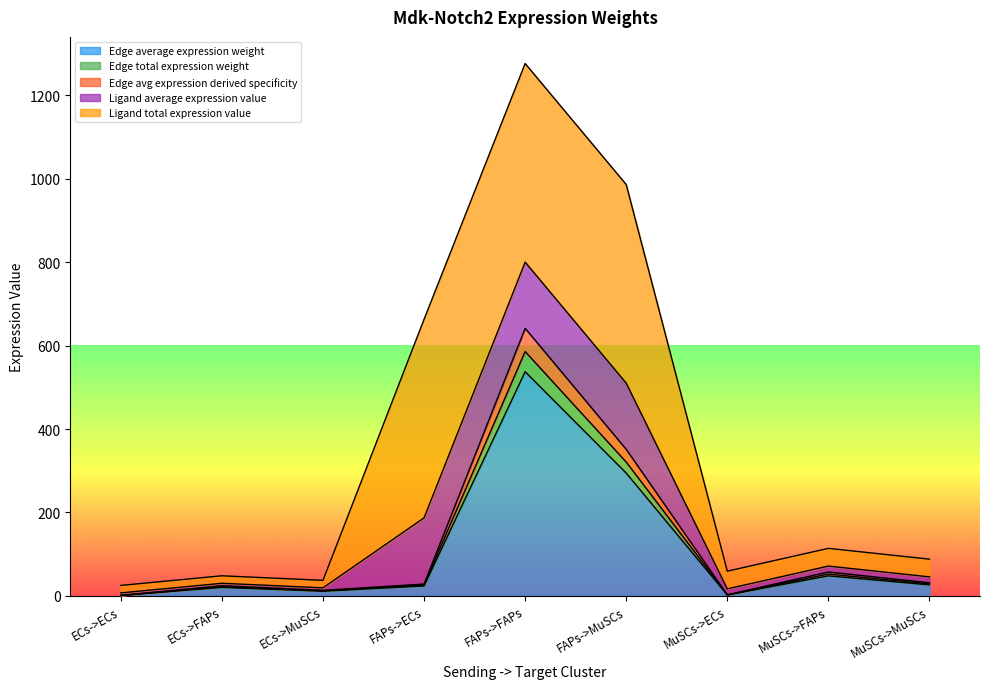

What is the maximum value for Edge average expression weight?

537.5